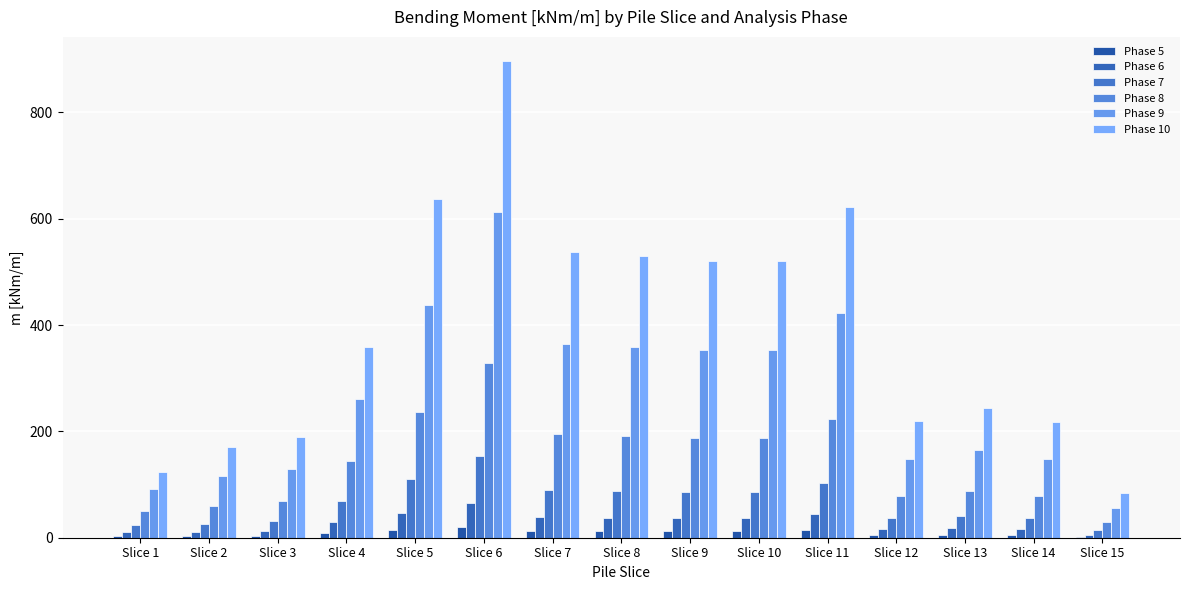

Are the bars horizontal?

No